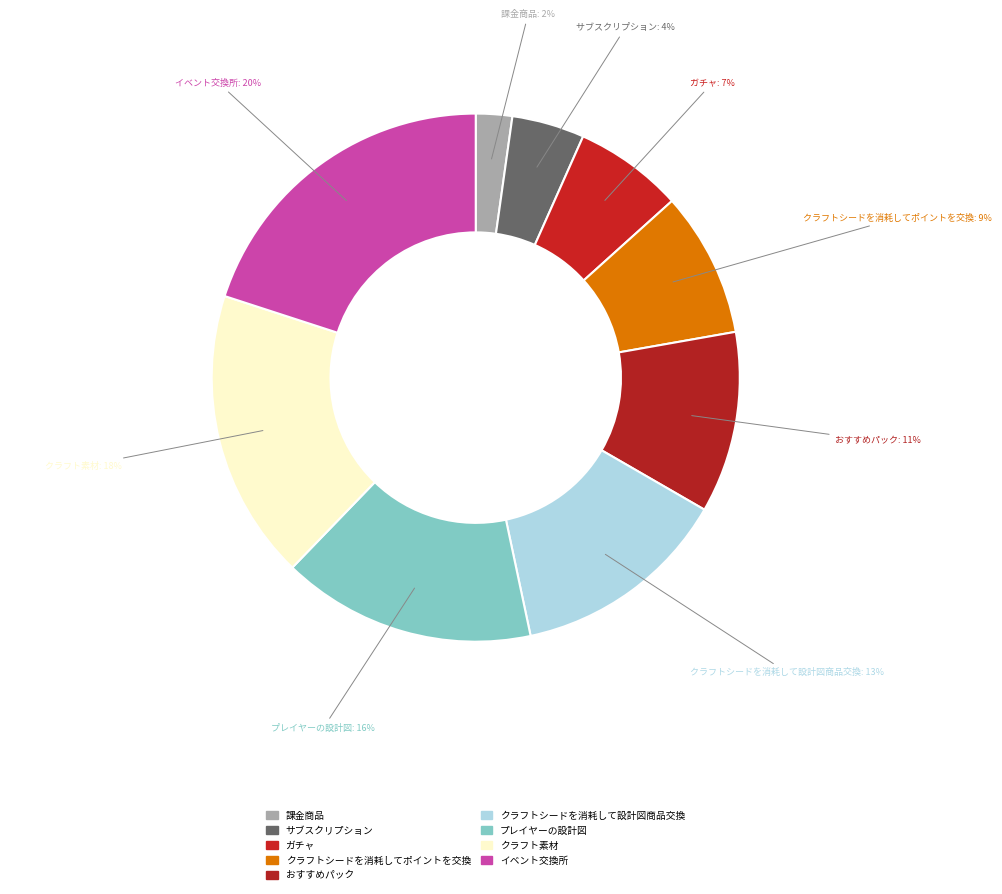

To the nearest percent, what percentage of the pie is プレイヤーの設計図?

16%